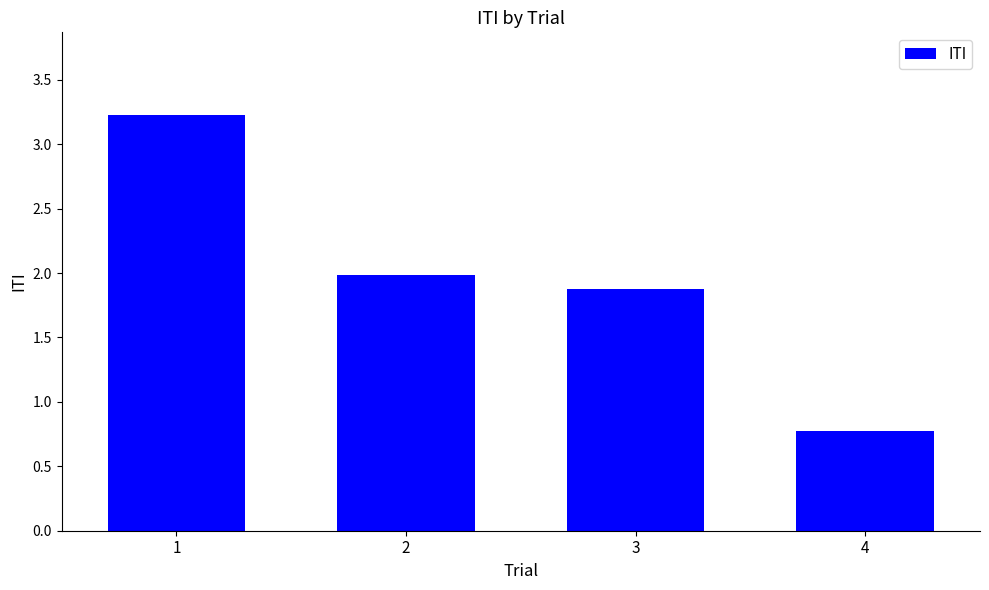

How many bars are there in total?

4